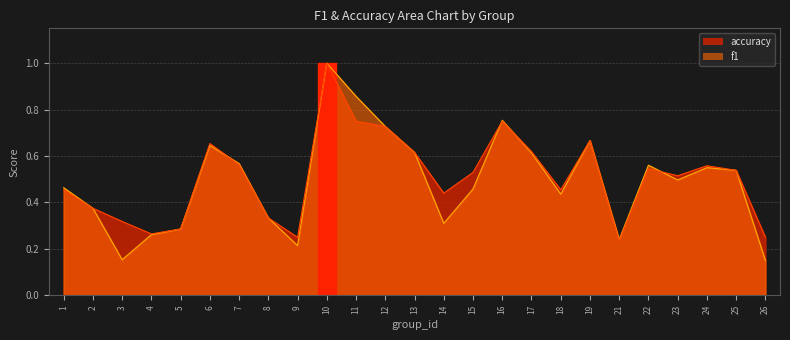

What is the sum of all f1 values?

12.3